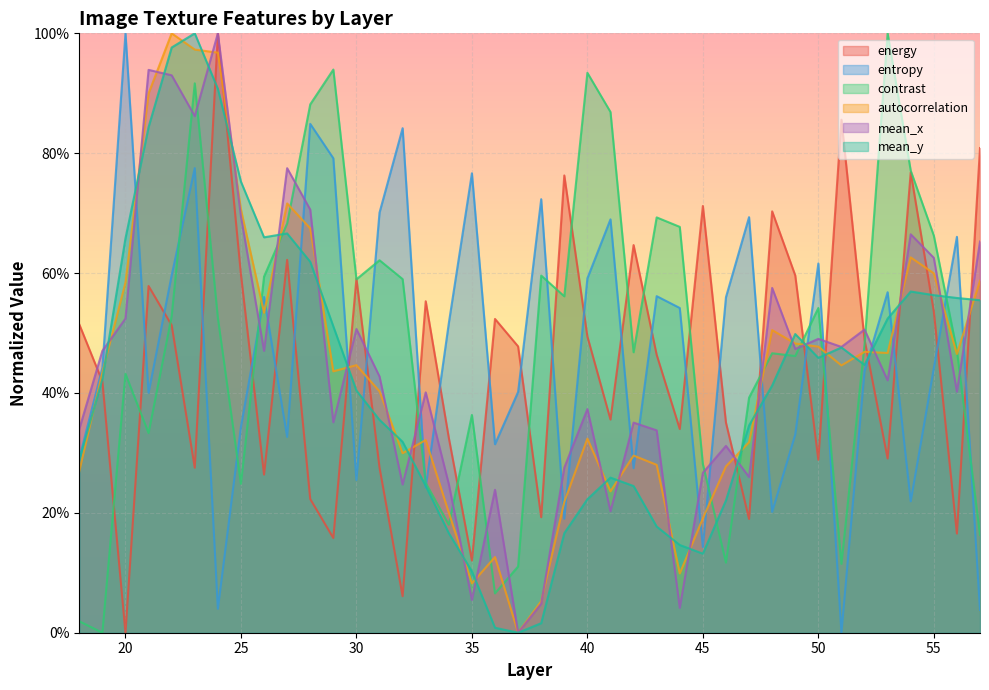

What is the average value of the autocorrelation series?

0.4